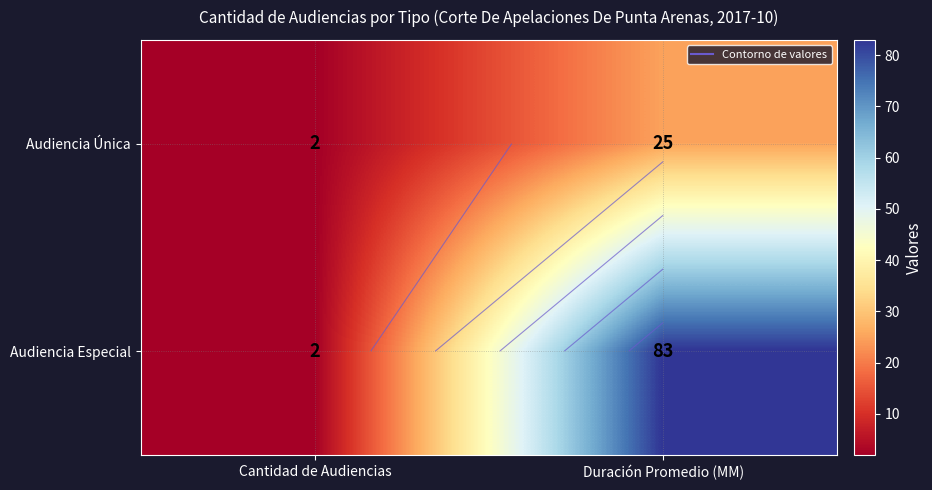

At Cantidad de Audiencias, list the series in order from largest to smallest.

Audiencia Única, Audiencia Especial